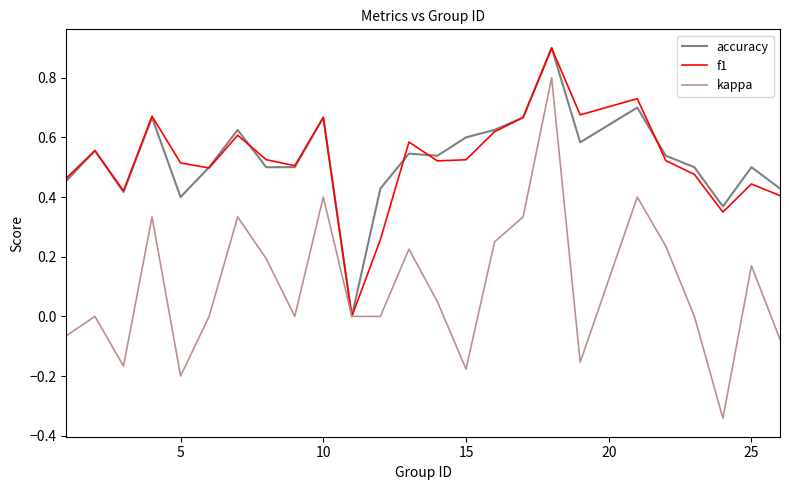

What is the greatest value displayed?

0.9